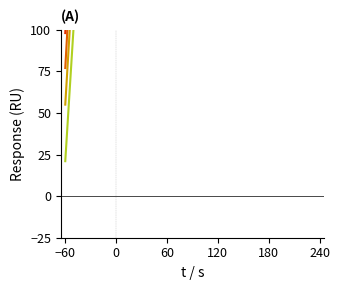

What is the label of the 12th point from the right?

180